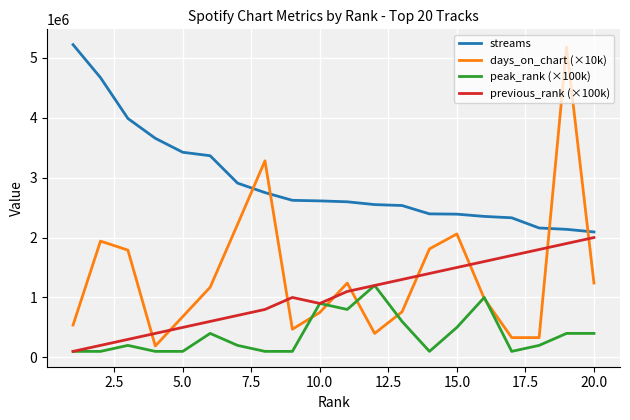

True or false: peak_rank (×100k) and streams intersect in this chart.

False